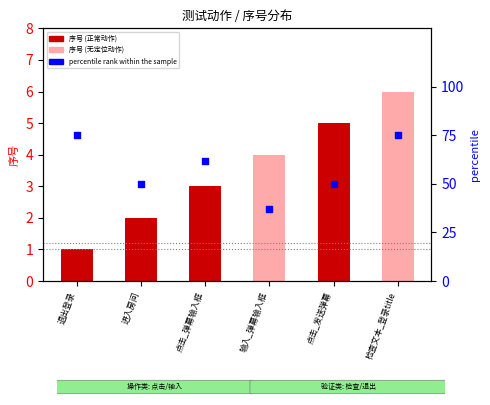

What is the total value across all series at 输入_弹幕输入框?

41